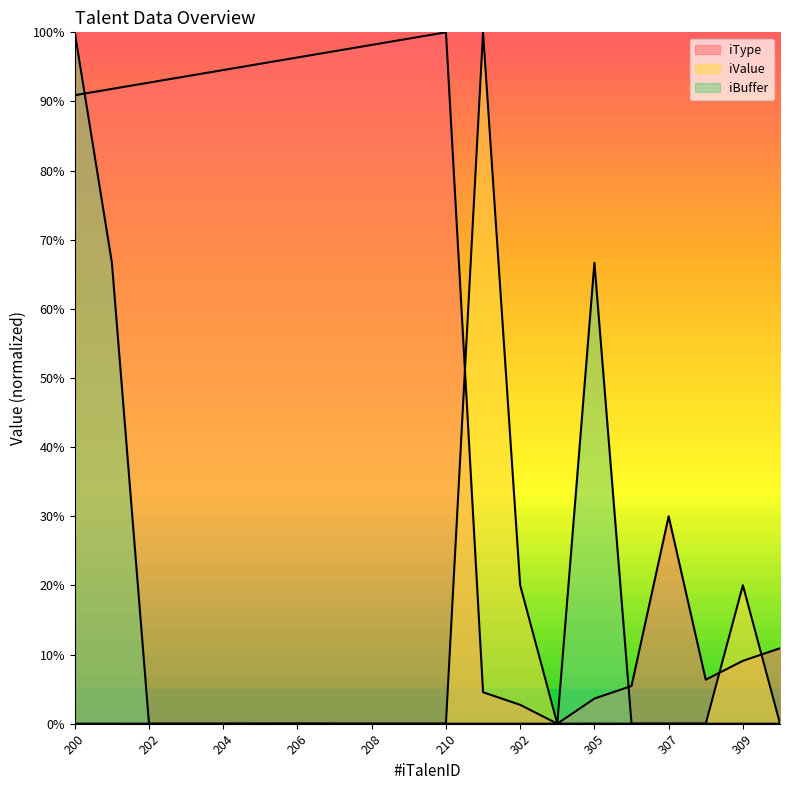

The iBuffer series shows 0.3 at 310. True or false?

False